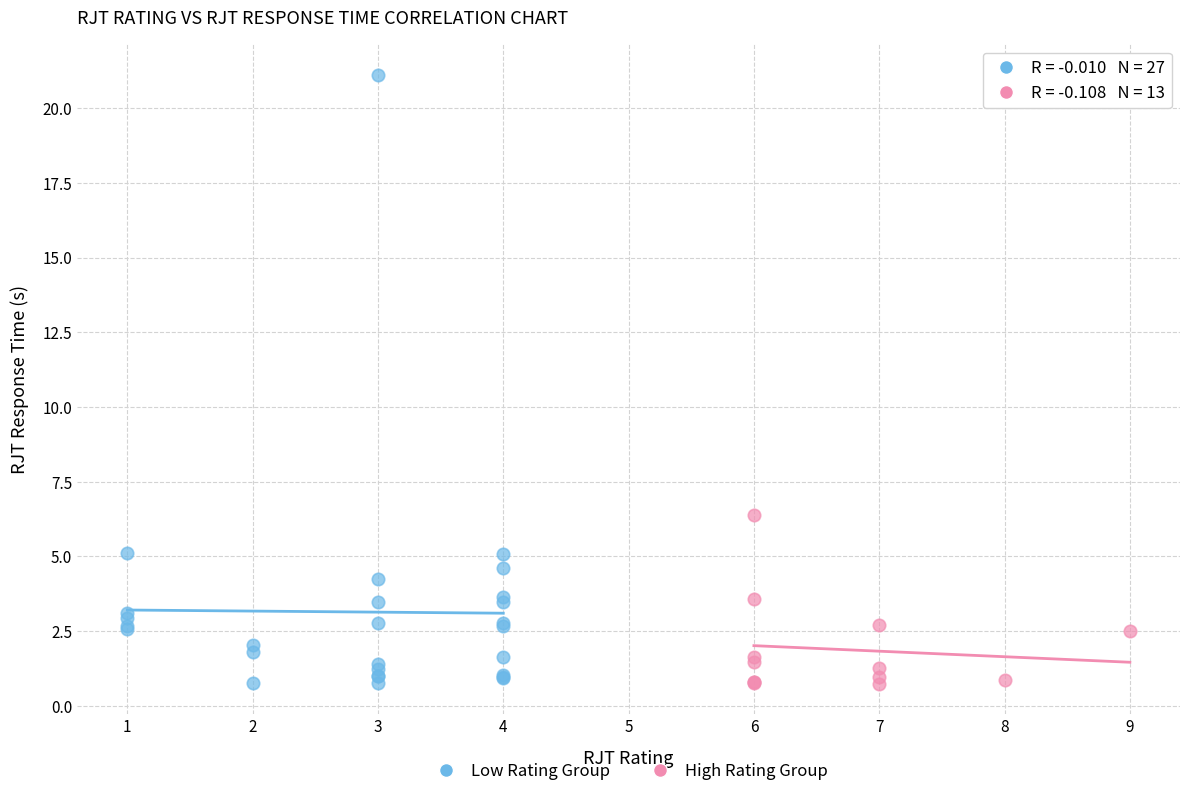

Which series has the widest spread of Y values?

Low Rating Group